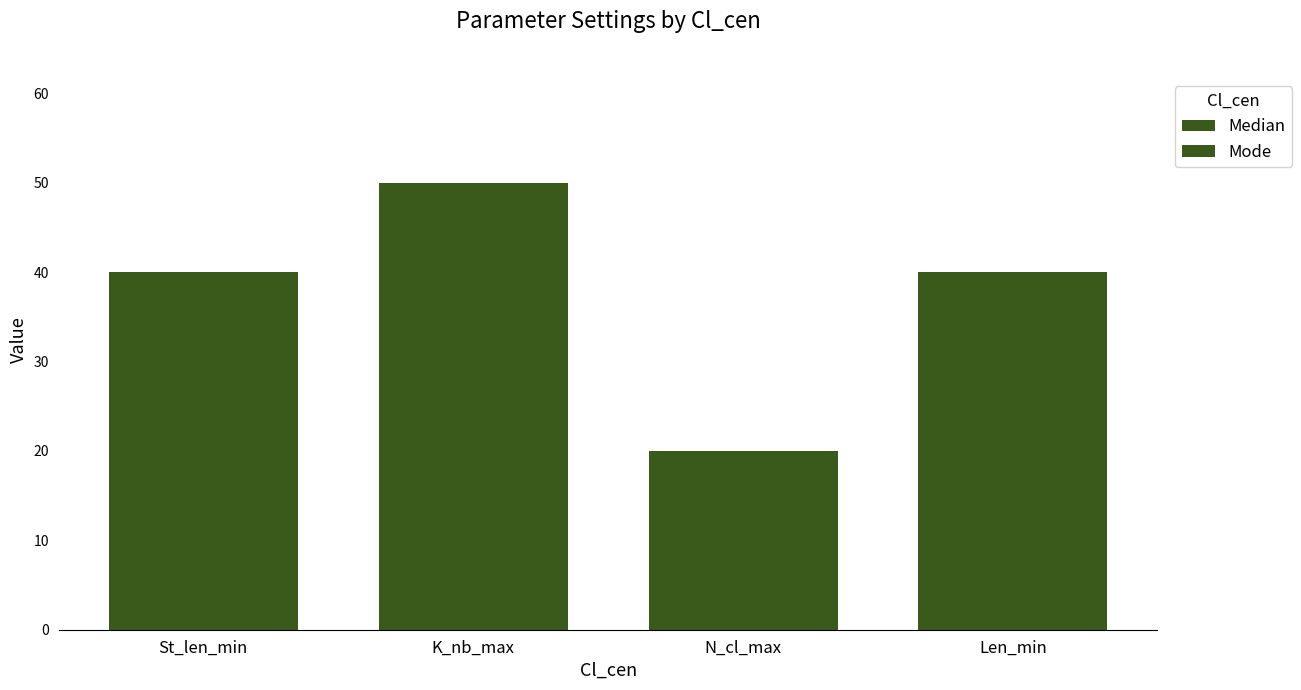

Rank the categories by Mode value from lowest to highest.

N_cl_max, St_len_min, Len_min, K_nb_max